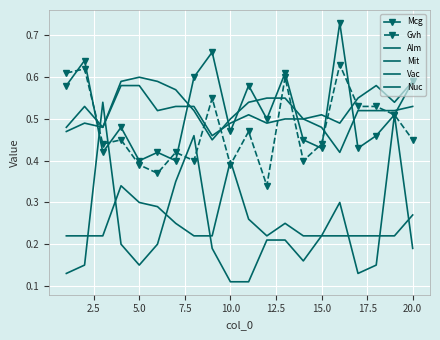

What are all the series names shown in the legend?

Mcg, Gvh, Alm, Mit, Vac, Nuc